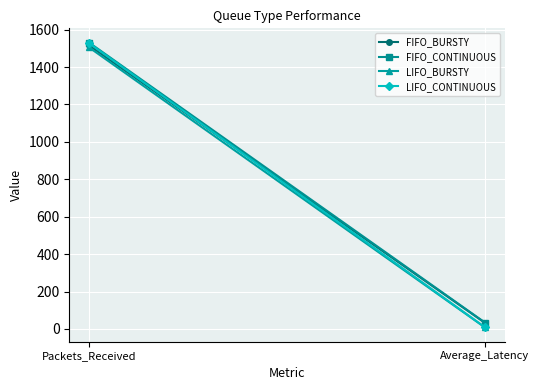

What is the value of the FIFO_BURSTY point at the 2nd from the left?

32.1